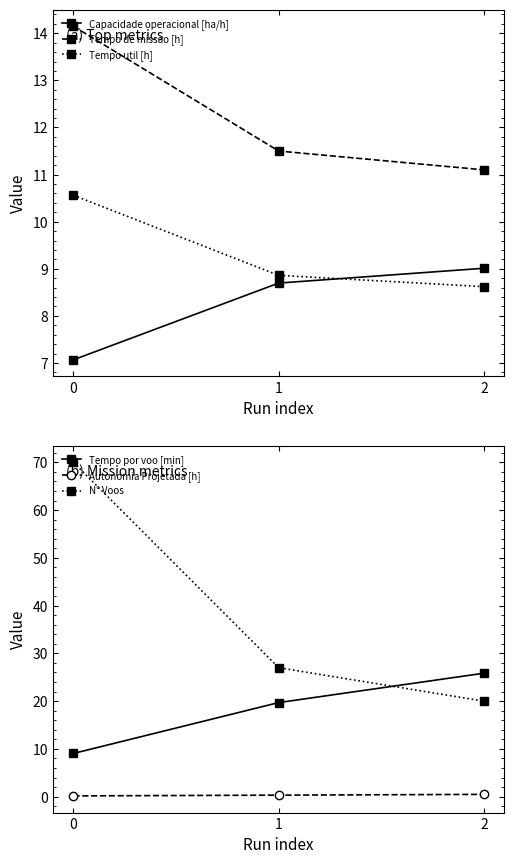

The value of Capacidade operacional [ha/h] at 1 is 8.7. True or false?

True